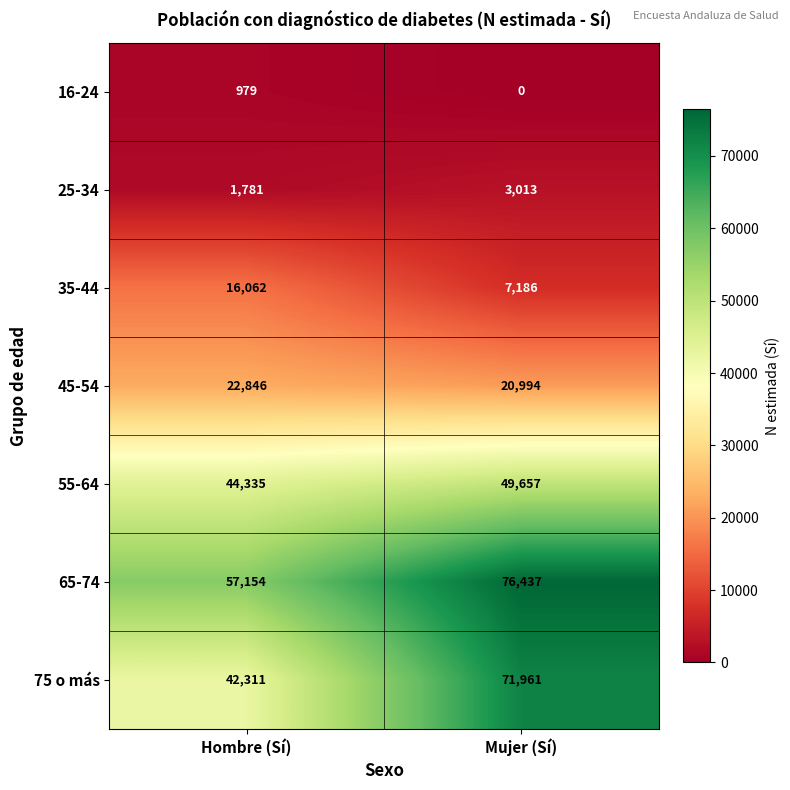

At which label is 55-64 closest to 46996?

Hombre (Sí)